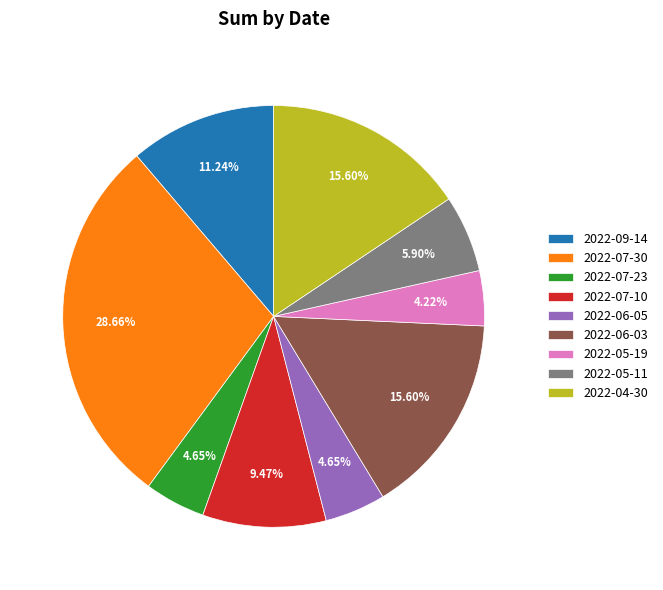

Between 2022-07-10 and 2022-04-30, which is larger?

2022-04-30